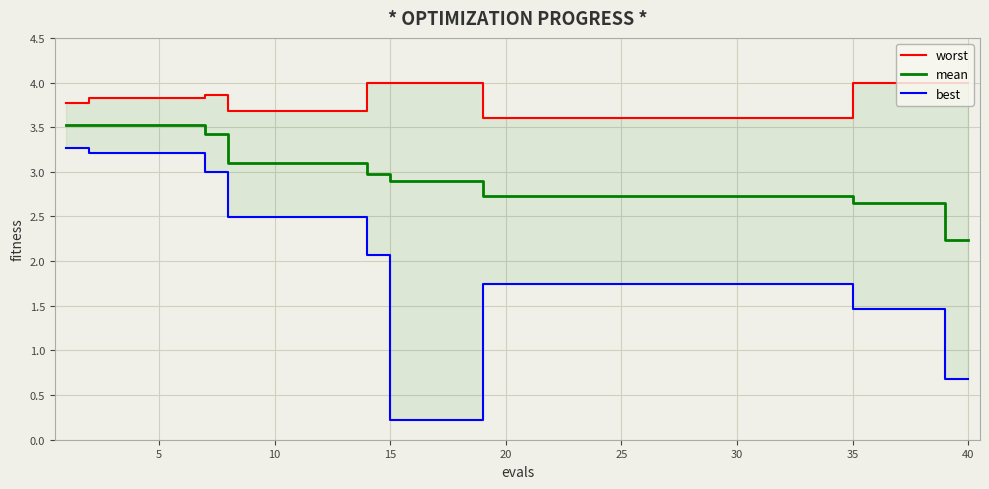

What is the maximum value for mean?

3.5